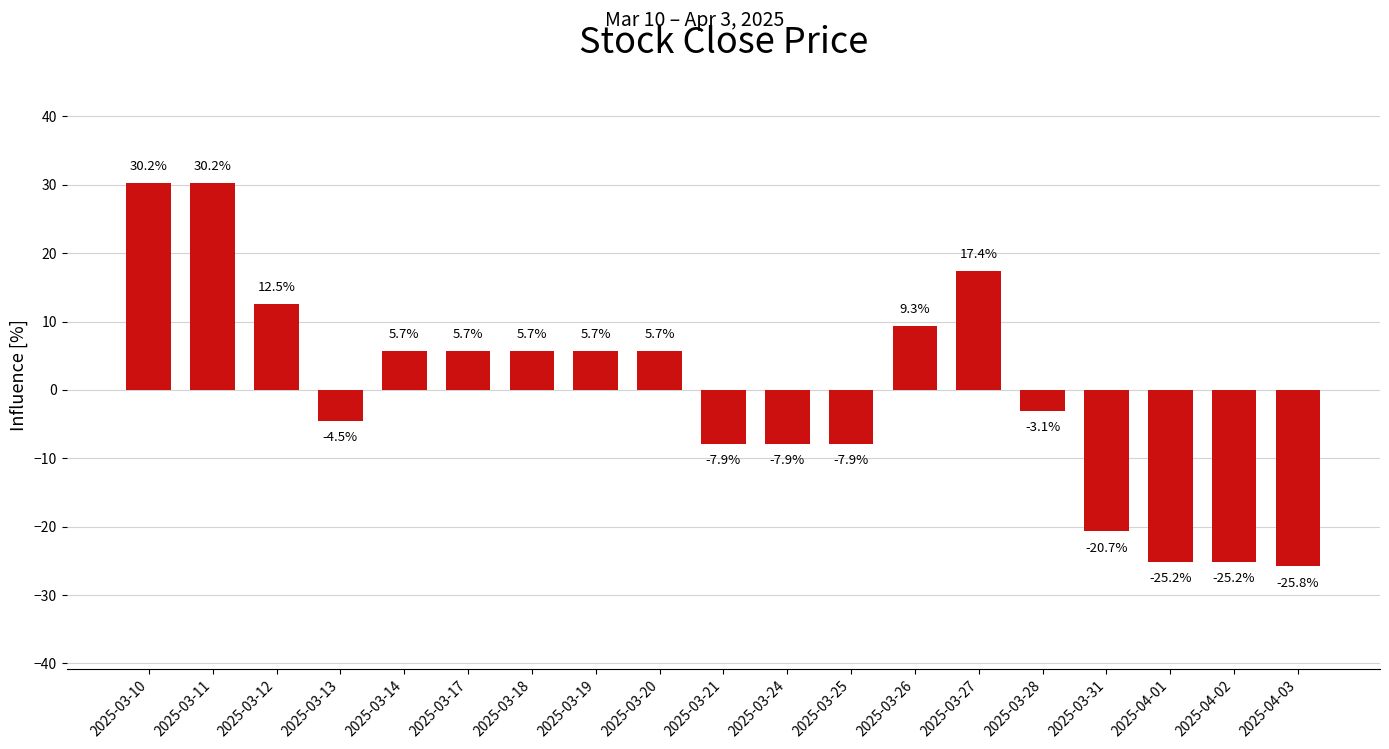

How many distinct data groups are displayed?

1